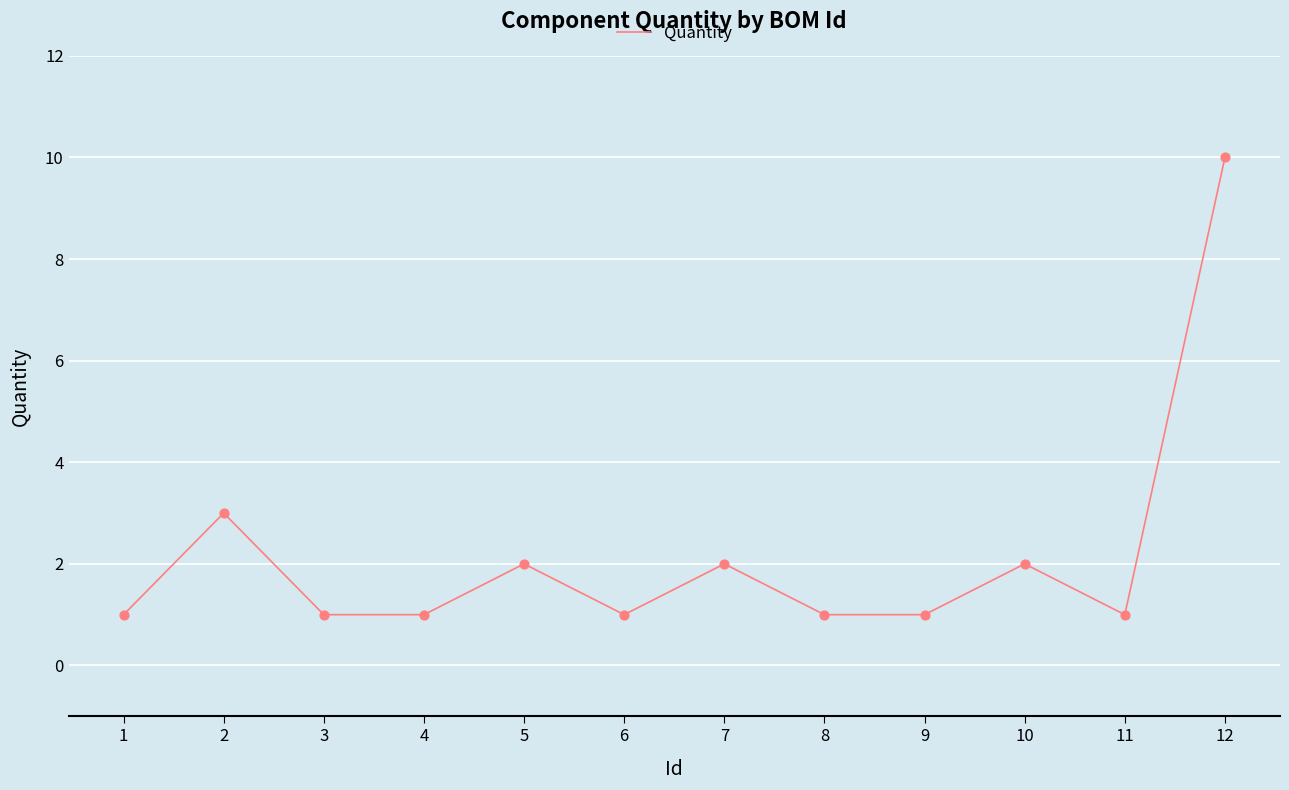

What is the change in value from 4 to 7?

+1